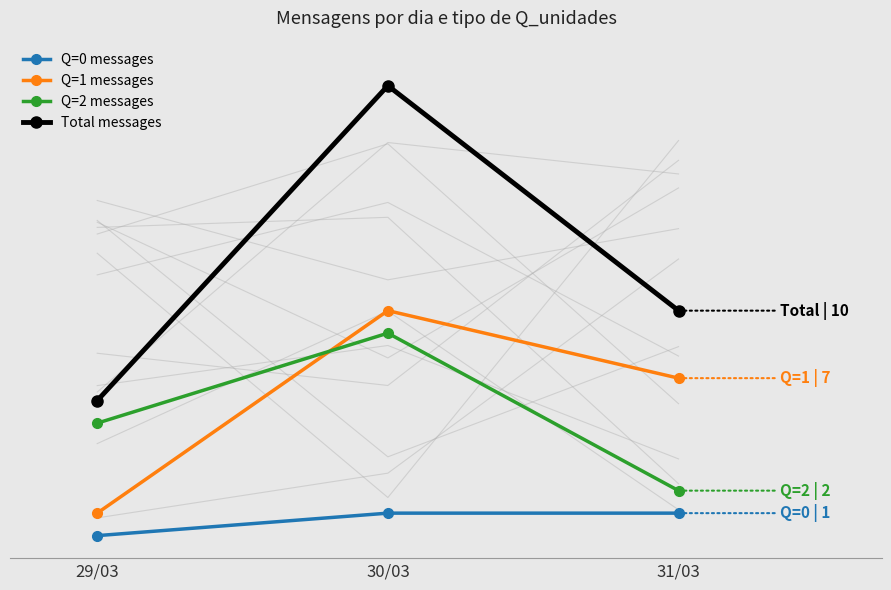

Does the chart have visible grid lines?

No